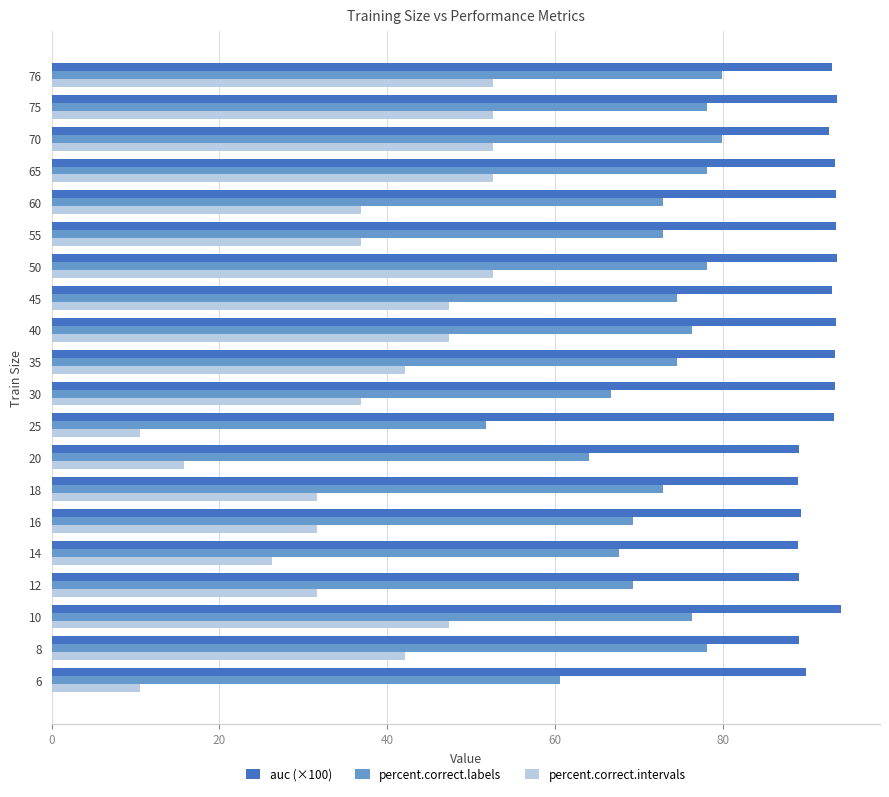

What is the average value of the percent.correct.intervals series?

37.9